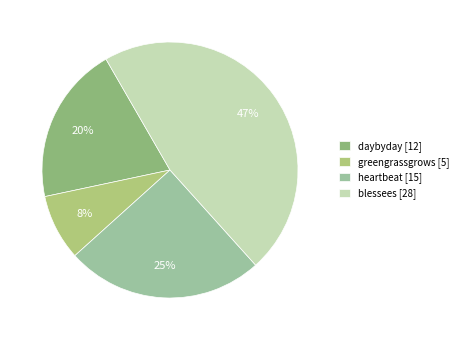

Do daybyday and greengrassgrows together represent more than half of the pie?

No